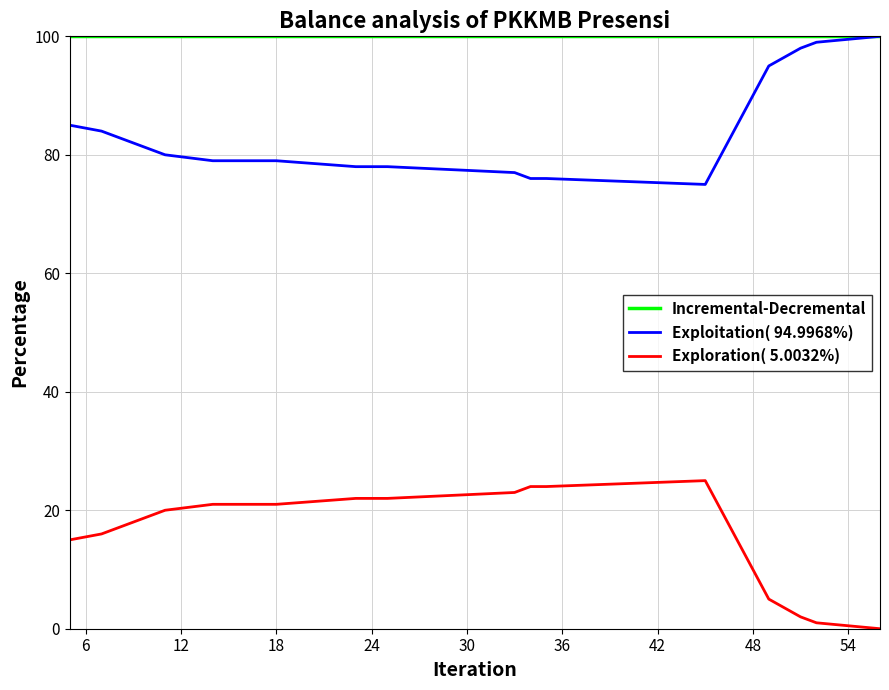

Rank the series by their average value, from lowest to highest.

Exploration( 5.0032%), Exploitation( 94.9968%), Incremental-Decremental